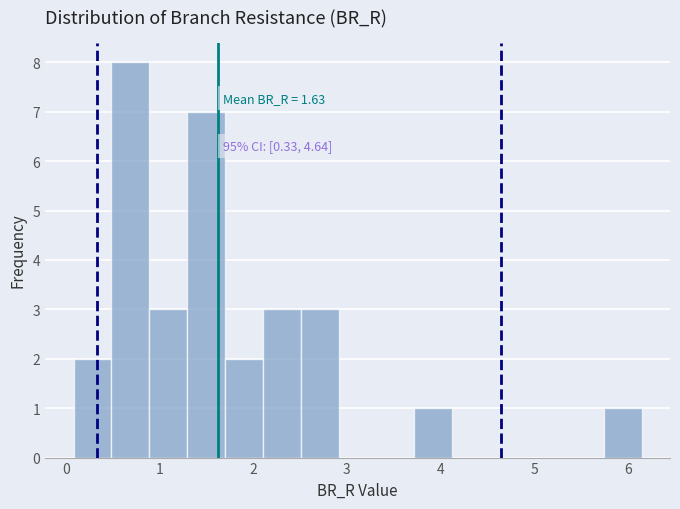

Over which range of the x-axis is the bar tallest?

0.5 to 0.9